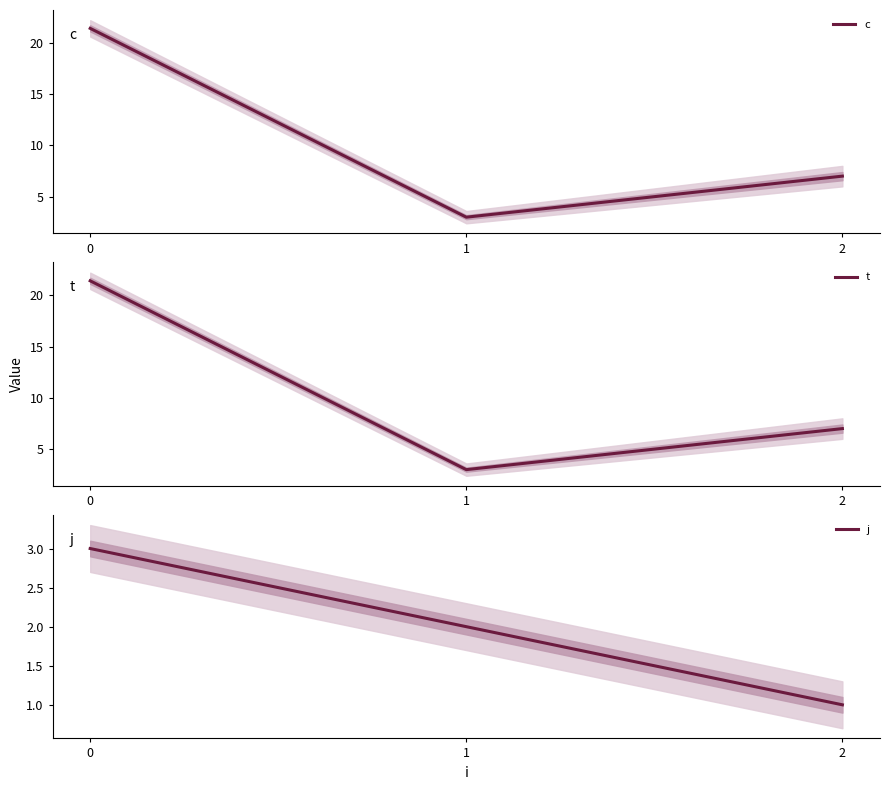

What is the maximum value for t?

21.4